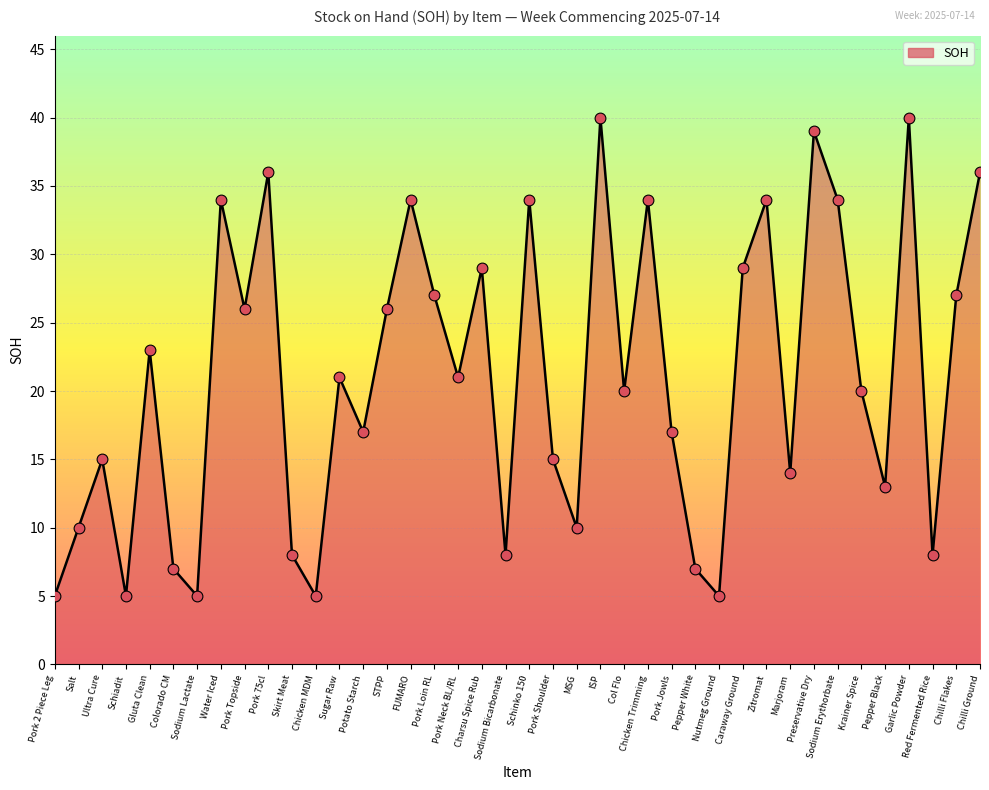

What is the ratio of the value at Chilli Ground to the value at STPP?

1.4